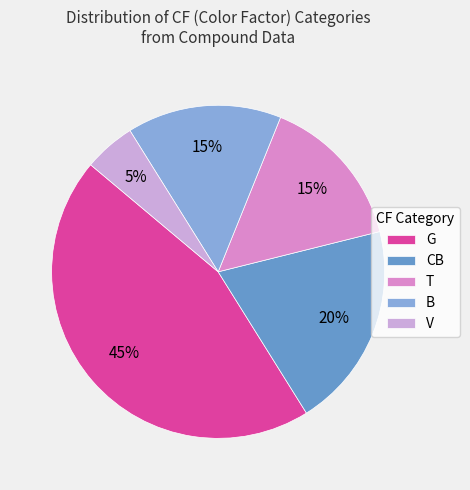

What is the ratio of the value at CB to the value at T?

1.3